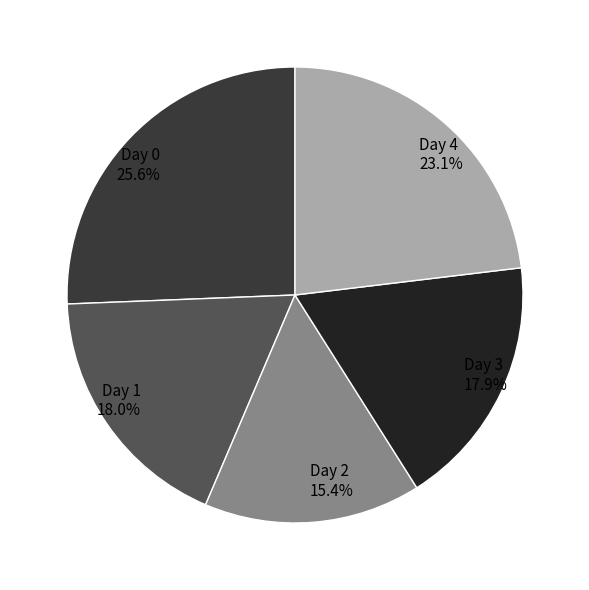

Is Day 0 the majority of the pie?

No